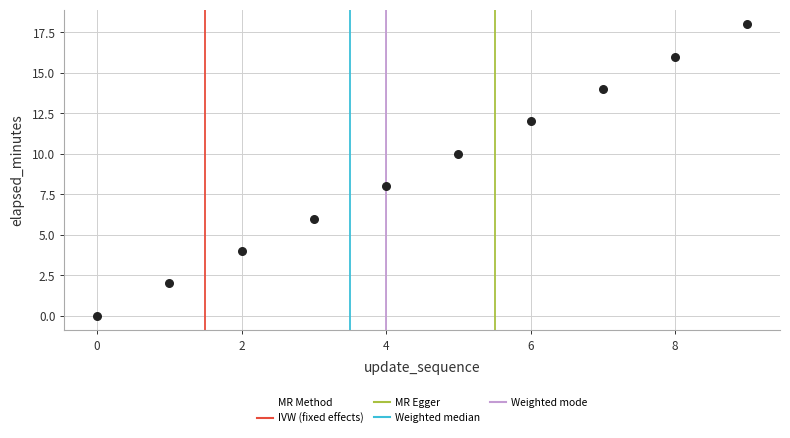

What is the average Y value?

9